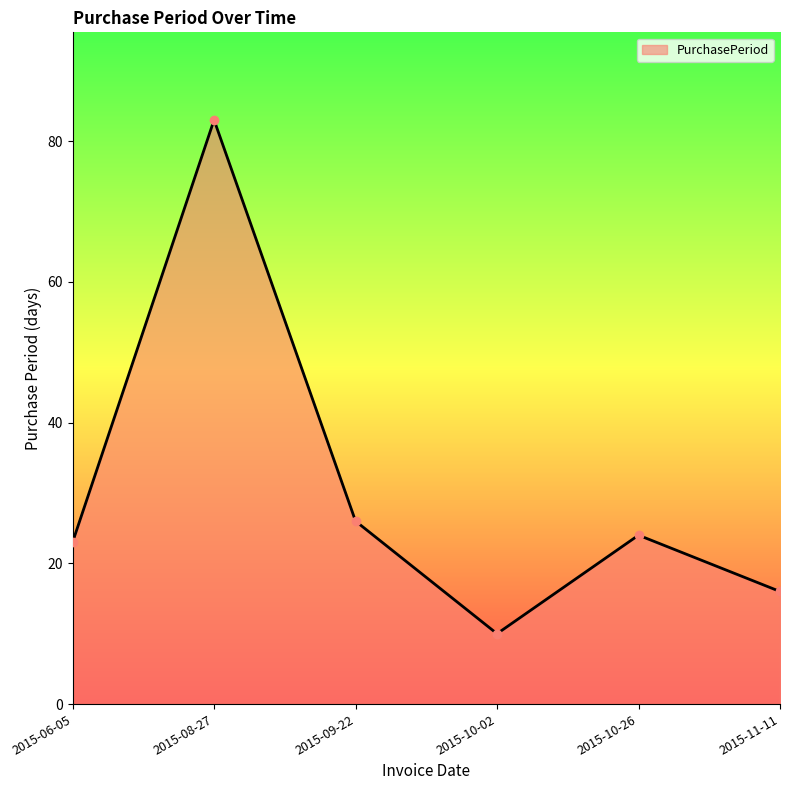

What is the minimum value shown in the chart?

10